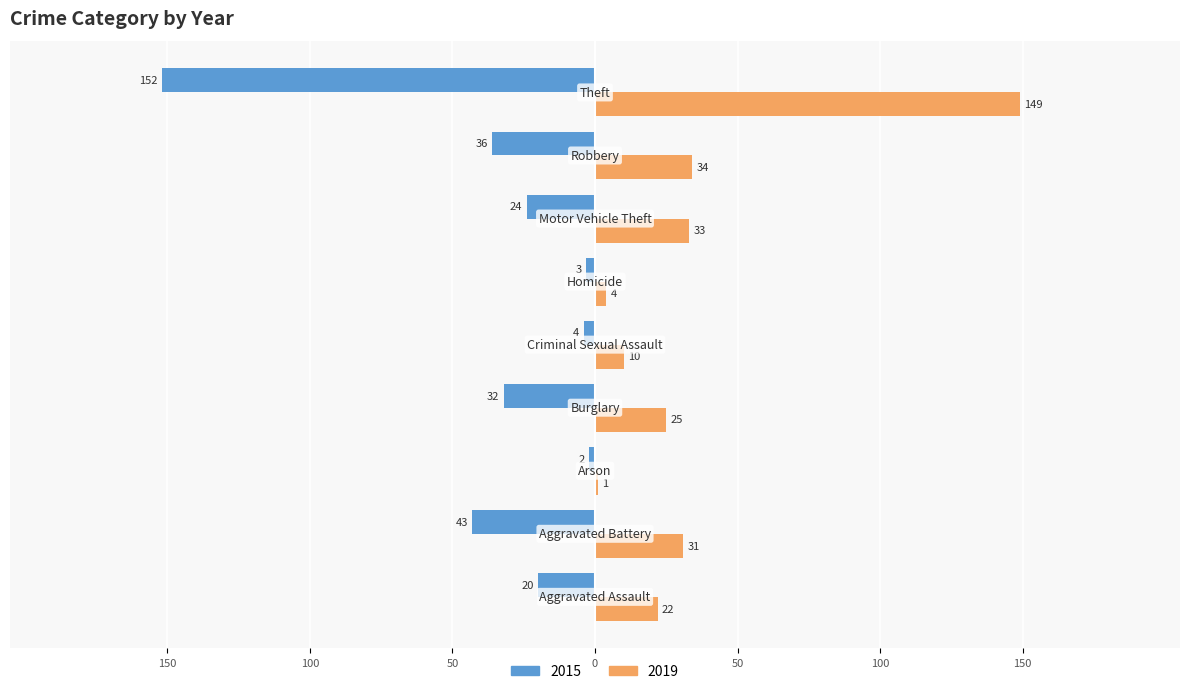

What are all the series names shown in the legend?

2015, 2019